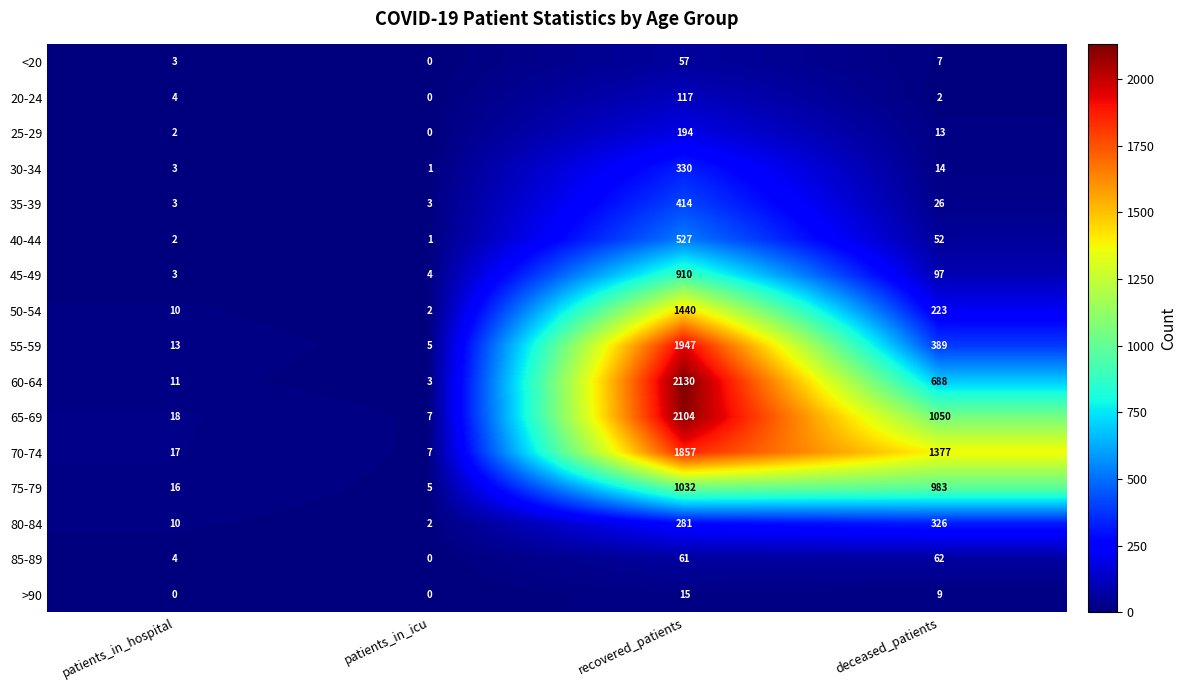

At which label does >90 reach its peak?

recovered_patients